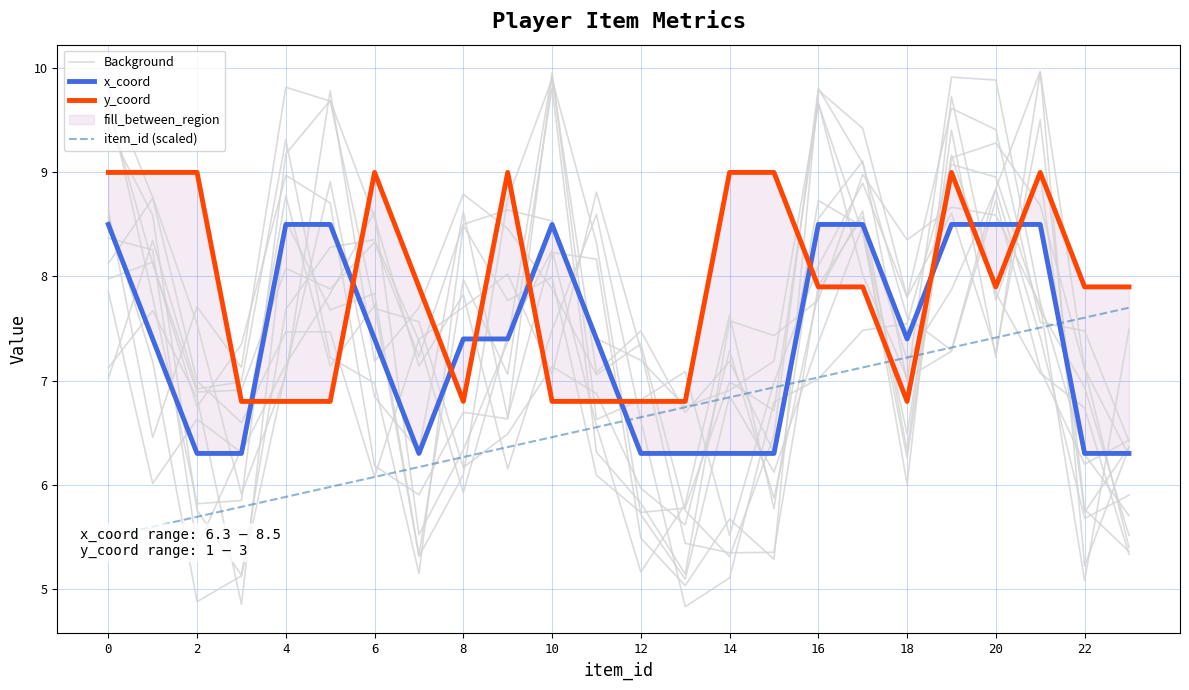

The item_id (scaled) series shows 9.9 at 10. True or false?

False